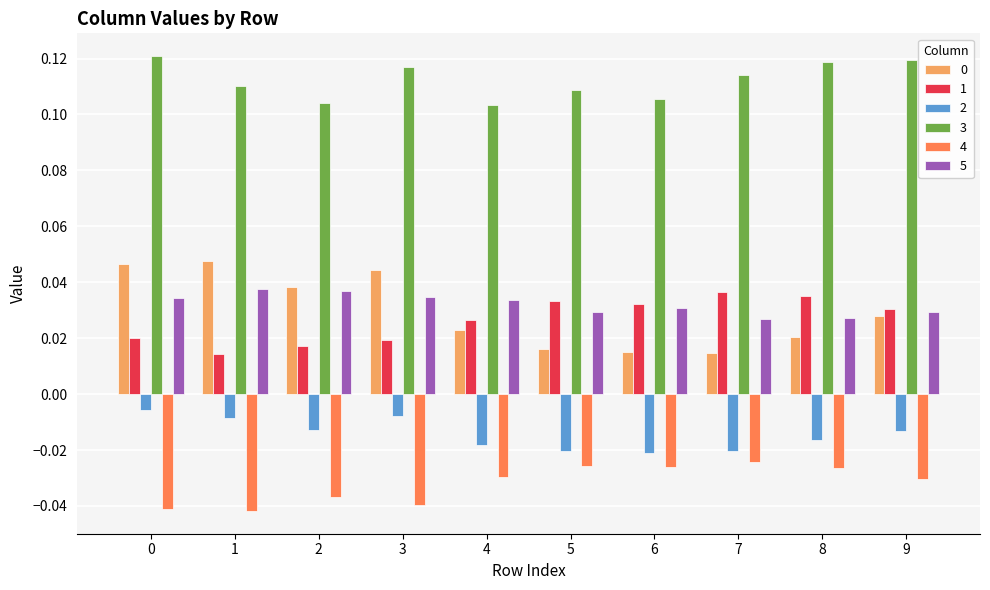

The value of 3 at 1 is 0.2. True or false?

False